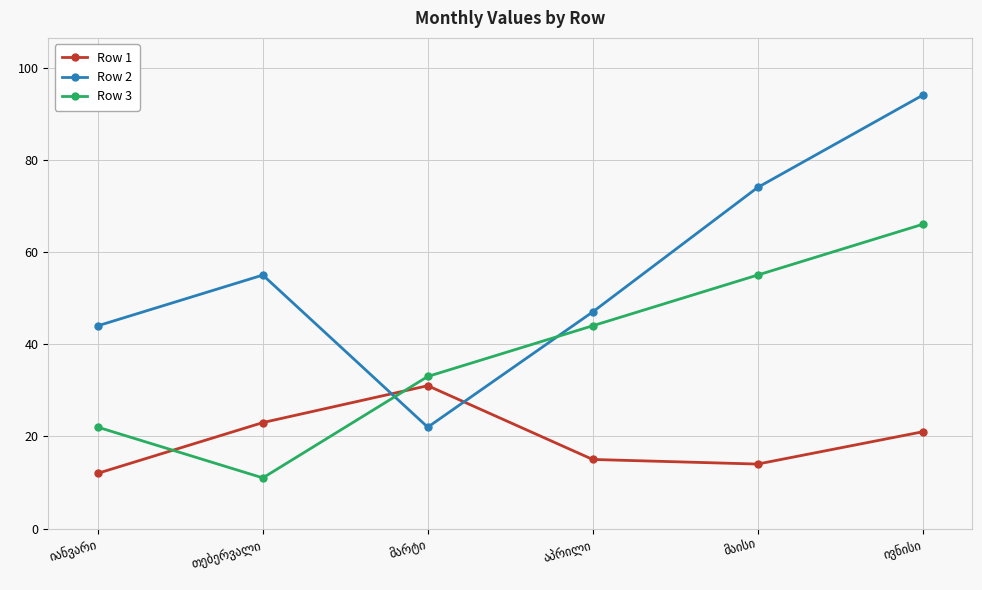

Reading left to right, list all the values displayed in this chart.

Row 1: 12	23	31	15	14	21
Row 2: 44	55	22	47	74	94
Row 3: 22	11	33	44	55	66